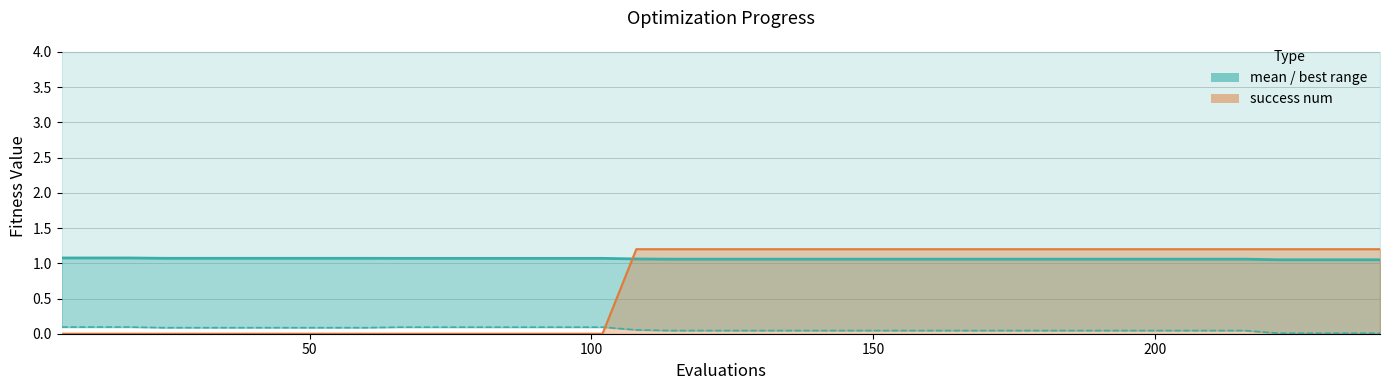

What is the greatest value displayed?

1.2